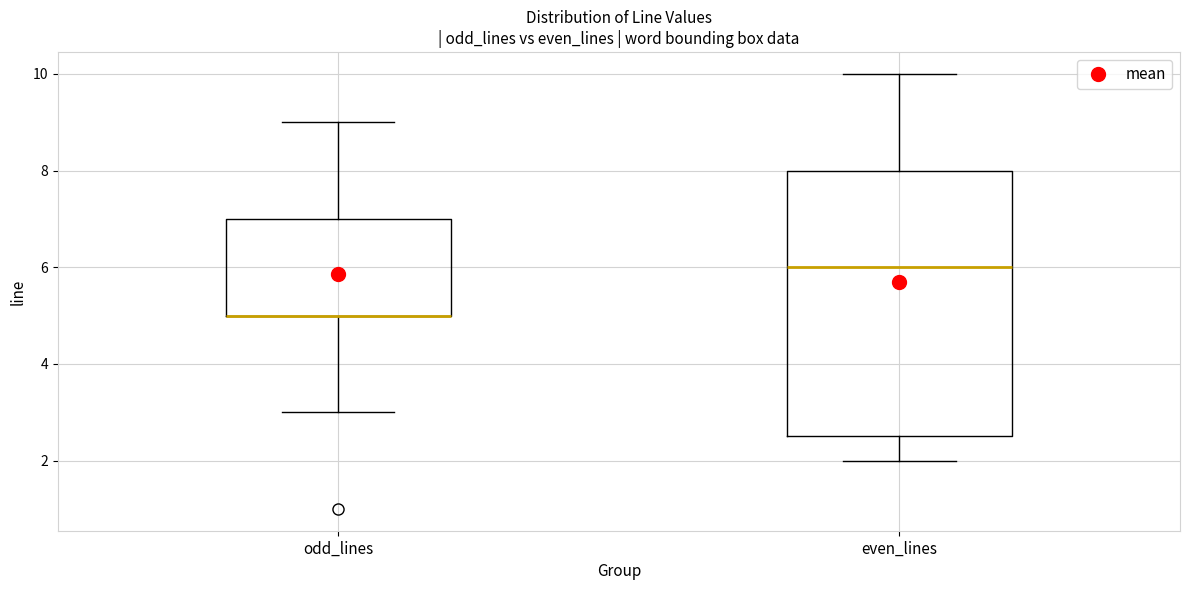

Comparing the boxes themselves (not the whiskers), which one is the tallest?

even_lines